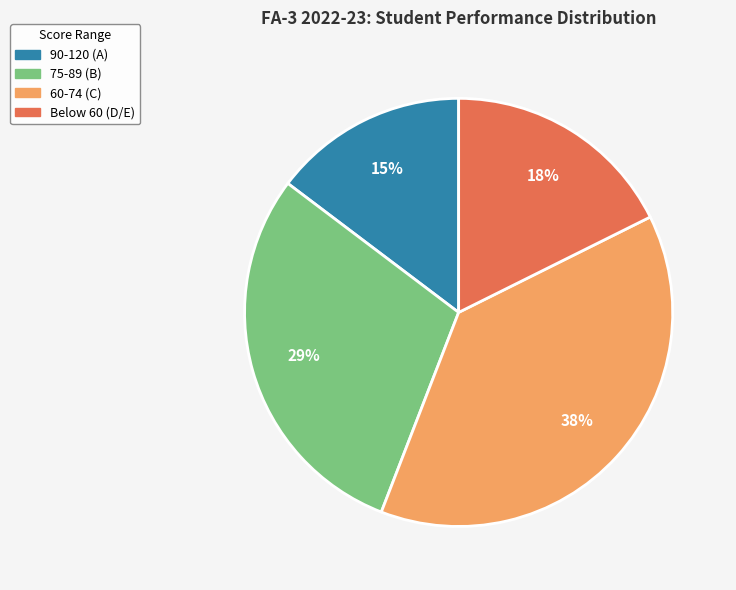

Does any single category account for the majority?

No